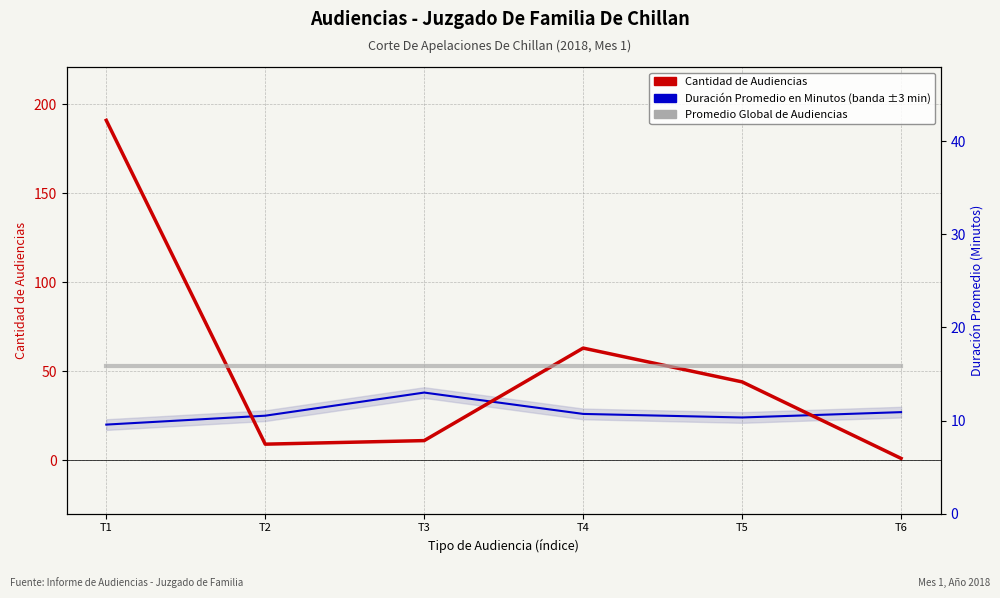

In Cantidad de Audiencias, how many points are lower than both neighbors (excluding endpoints)?

1